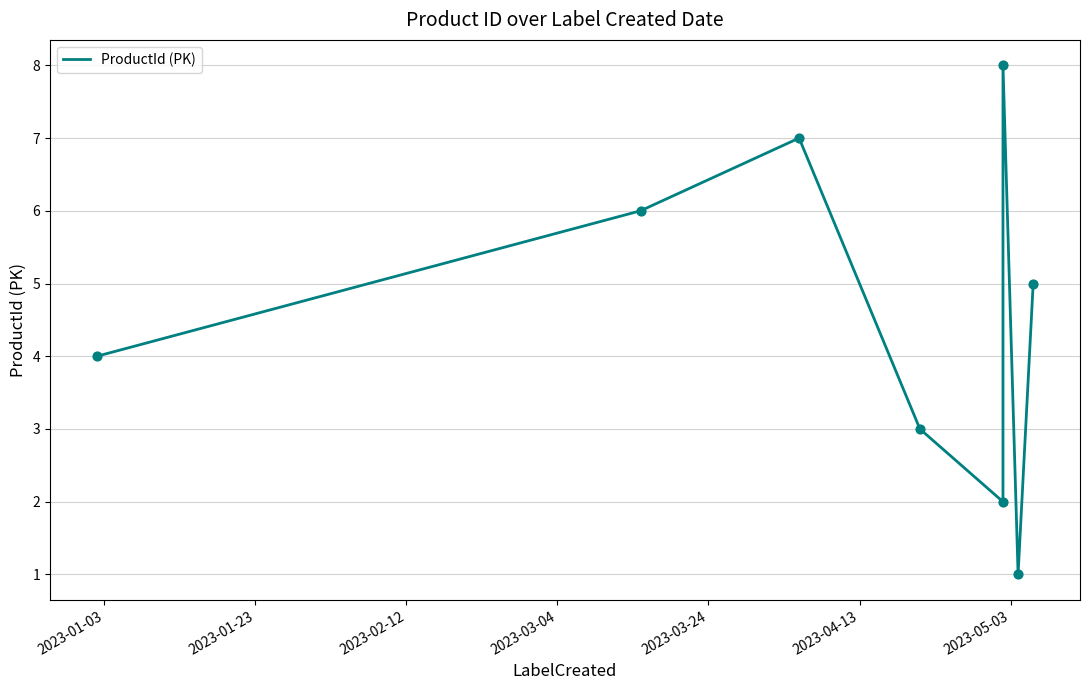

Which has a higher value, 2023-01-23 or 2023-03-24?

2023-03-24